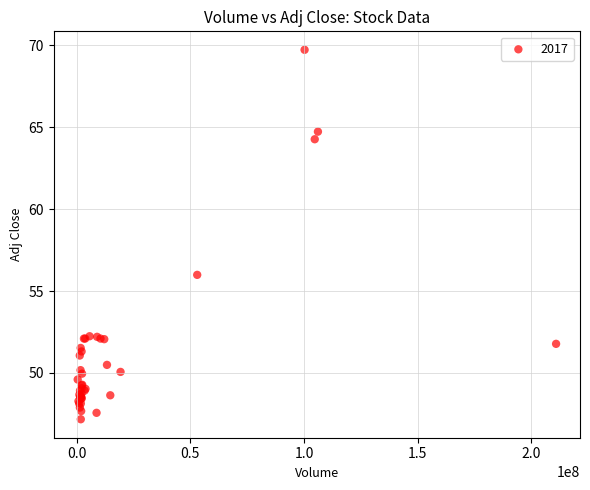

What Y value in the scatter plot is closest to 58?

56.0